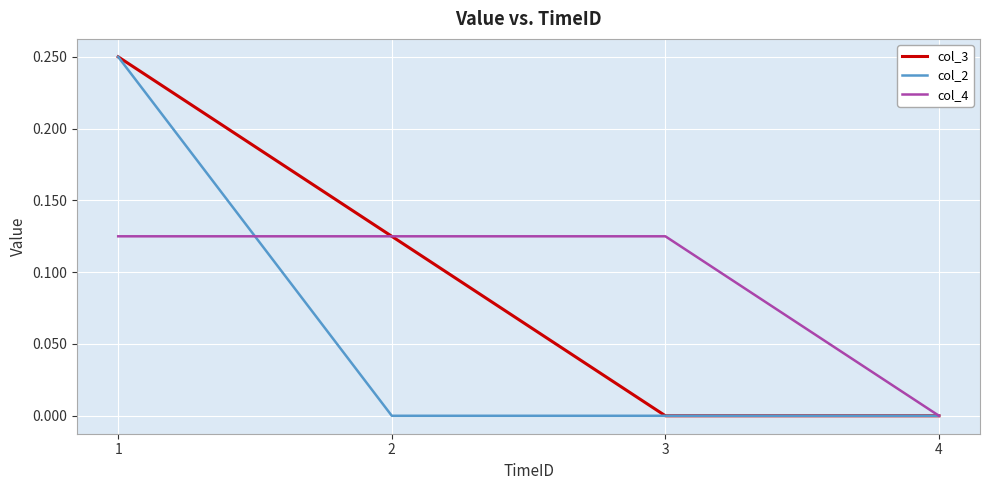

Between 1 and 2, which series saw the biggest shift?

col_2